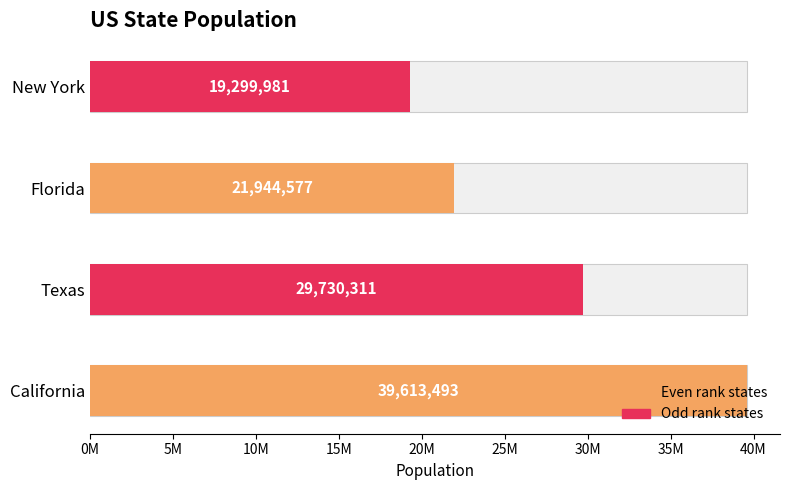

Between Florida and New York, which is larger?

Florida